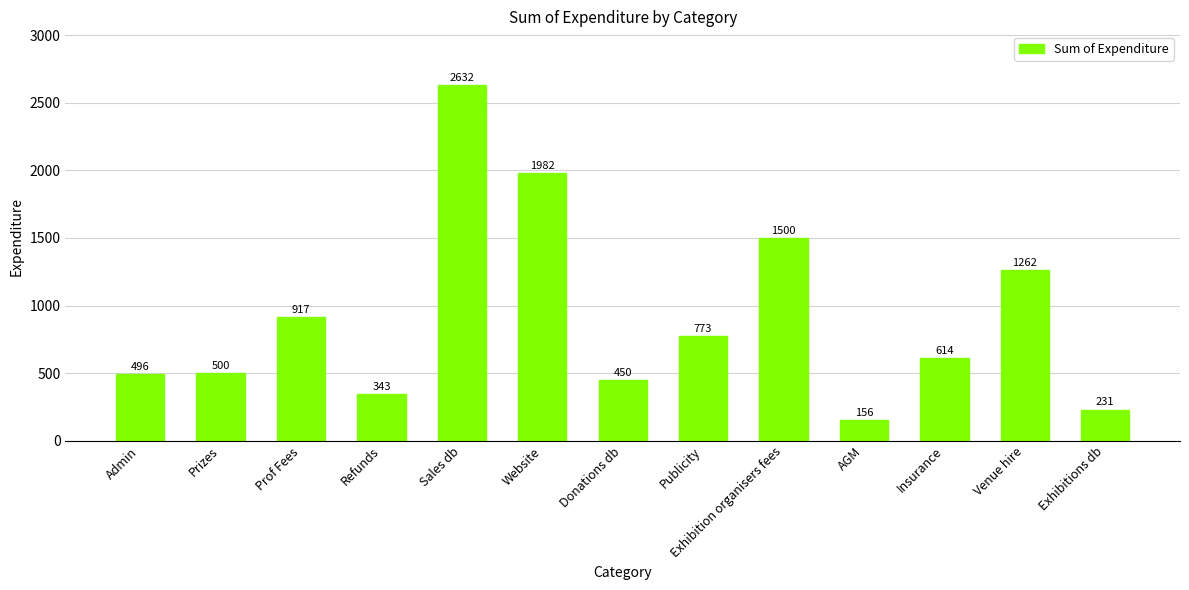

What is the difference between the values at Prof Fees and Prizes?

416.6